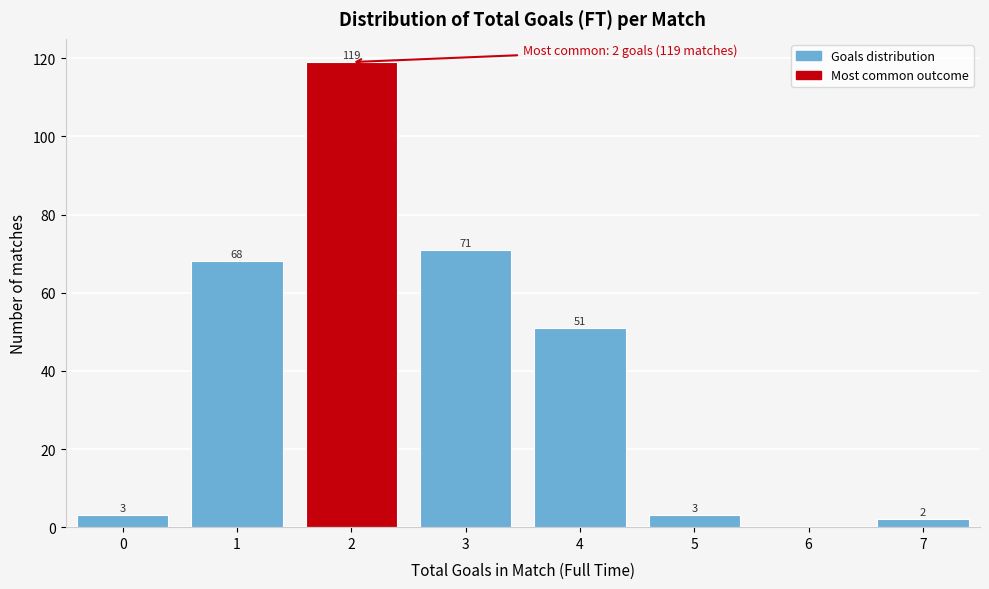

Reading left to right, list all the values displayed in this chart.

0=3	1=68	2=119	3=71	4=51	5=3	6=0	7=2